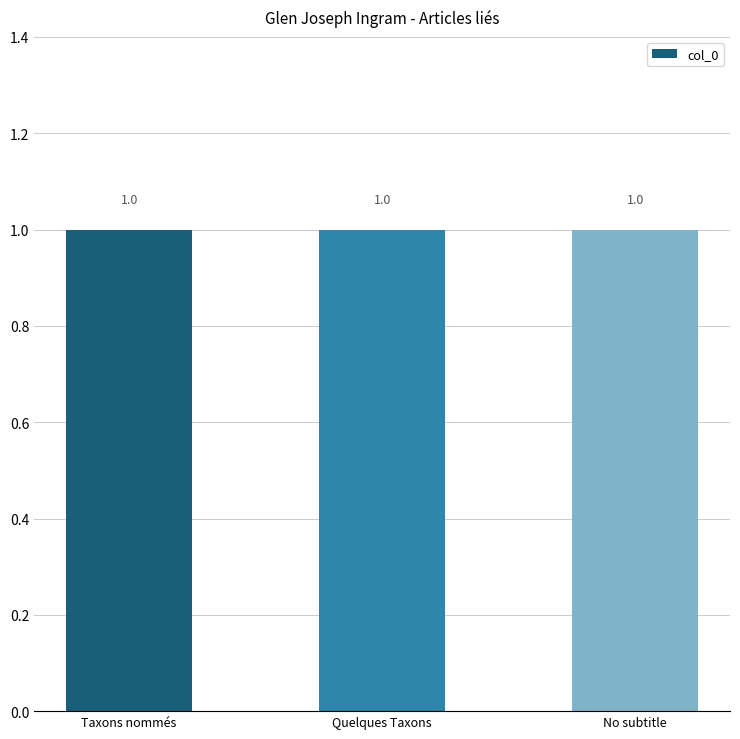

Read the value at Glen_Joseph_Ingram (row 1).

1